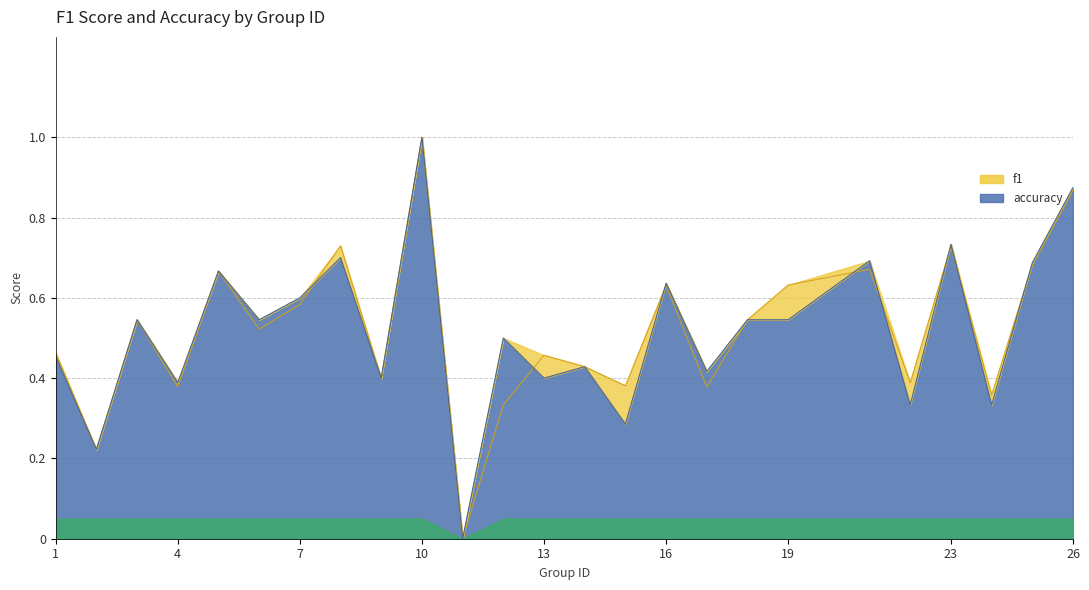

Which series has the widest spread of values?

f1